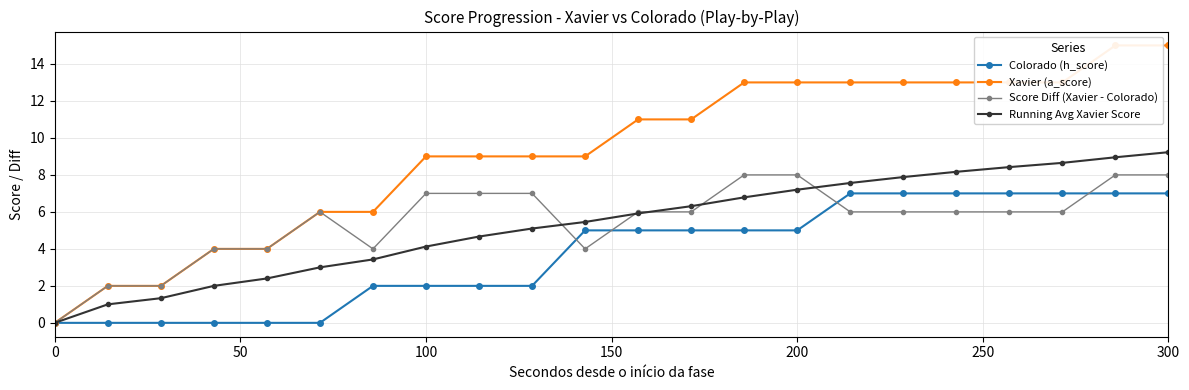

How many values in the Score Diff (Xavier - Colorado) series are below 6?

7